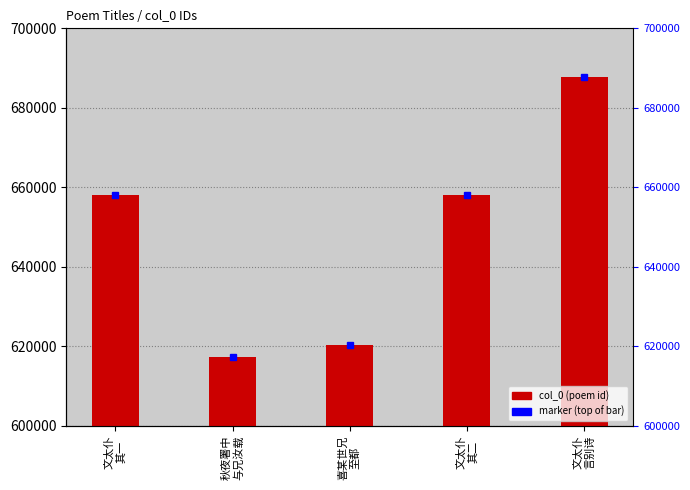

What is the difference between the values at 文太仆
其二 and 秋夜署中
与兄汝载?

40870